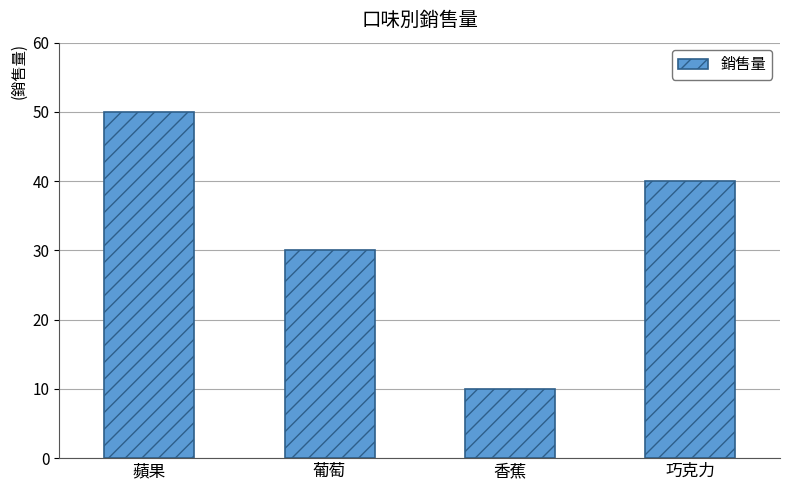

What is the minimum value shown in the chart?

10